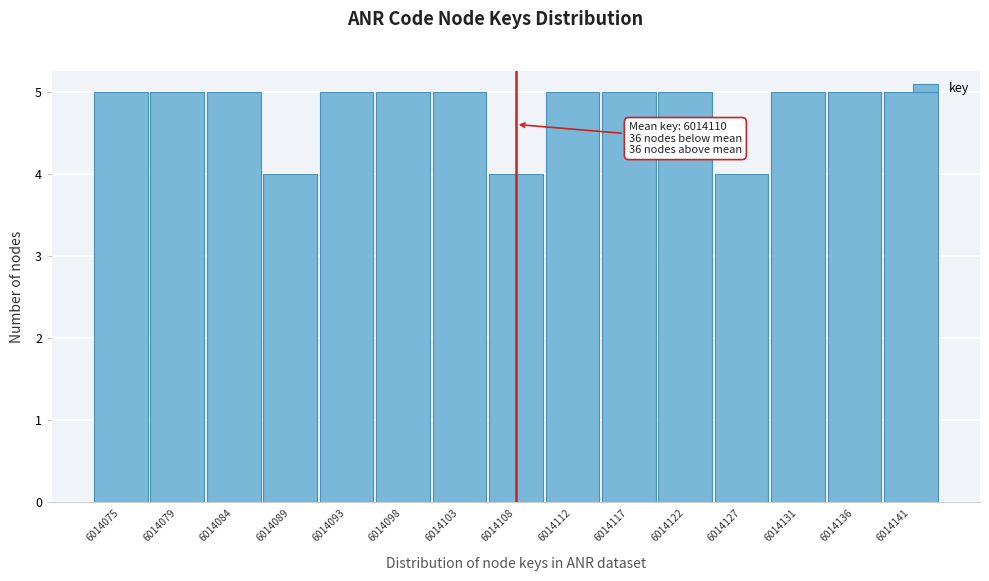

Approximately how many times larger is the value at 6014103 compared to 6014075?

1.0